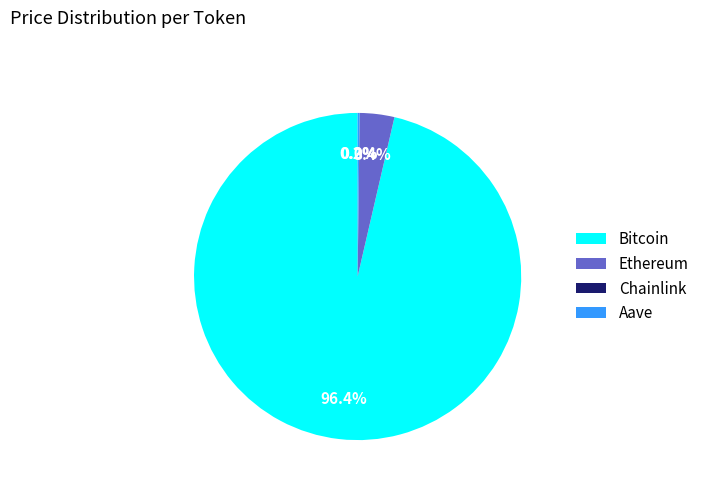

Which has a higher value, Bitcoin or Ethereum?

Bitcoin